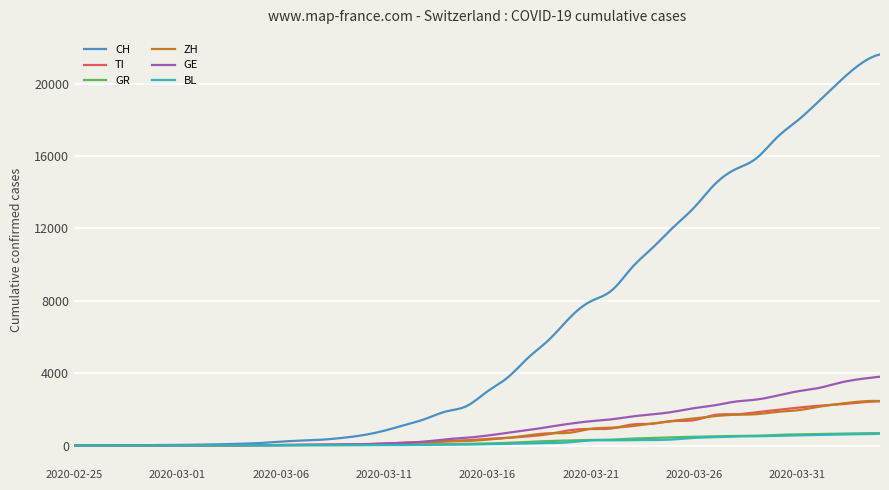

What is the maximum value for BL?

656.0